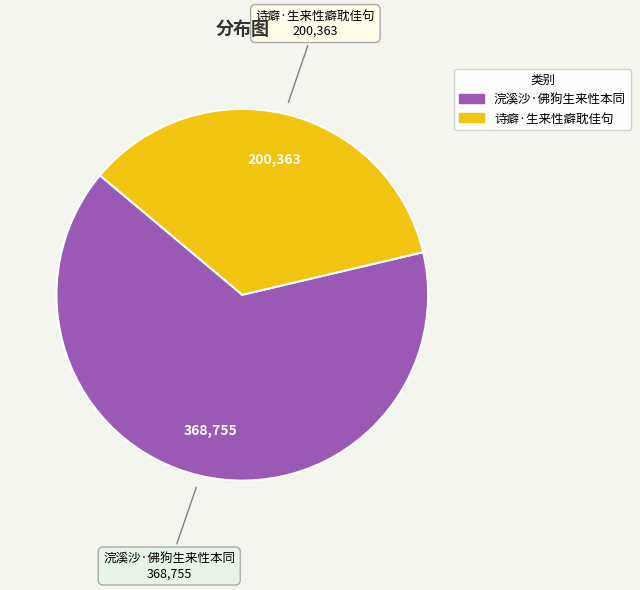

How many segments does this pie chart have?

2